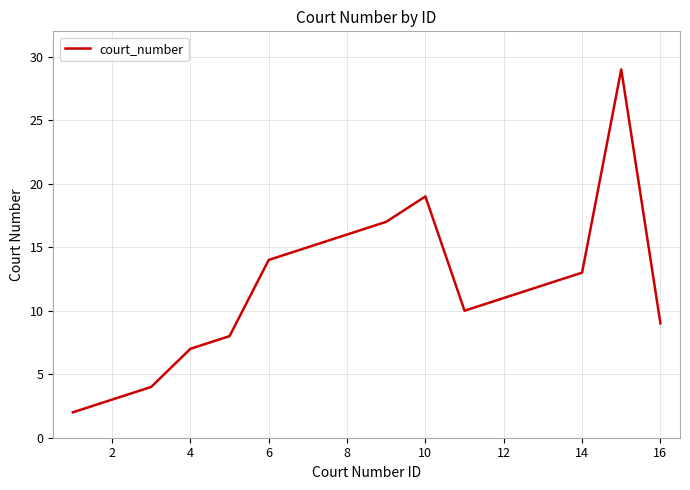

What is the greatest value displayed?

29